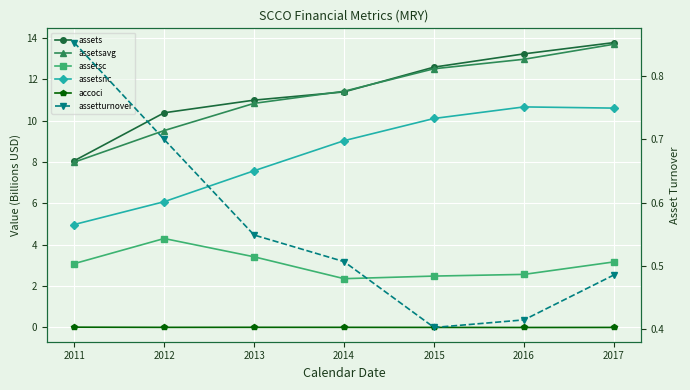

True or false: assetsnc and accoci cross at least once.

False